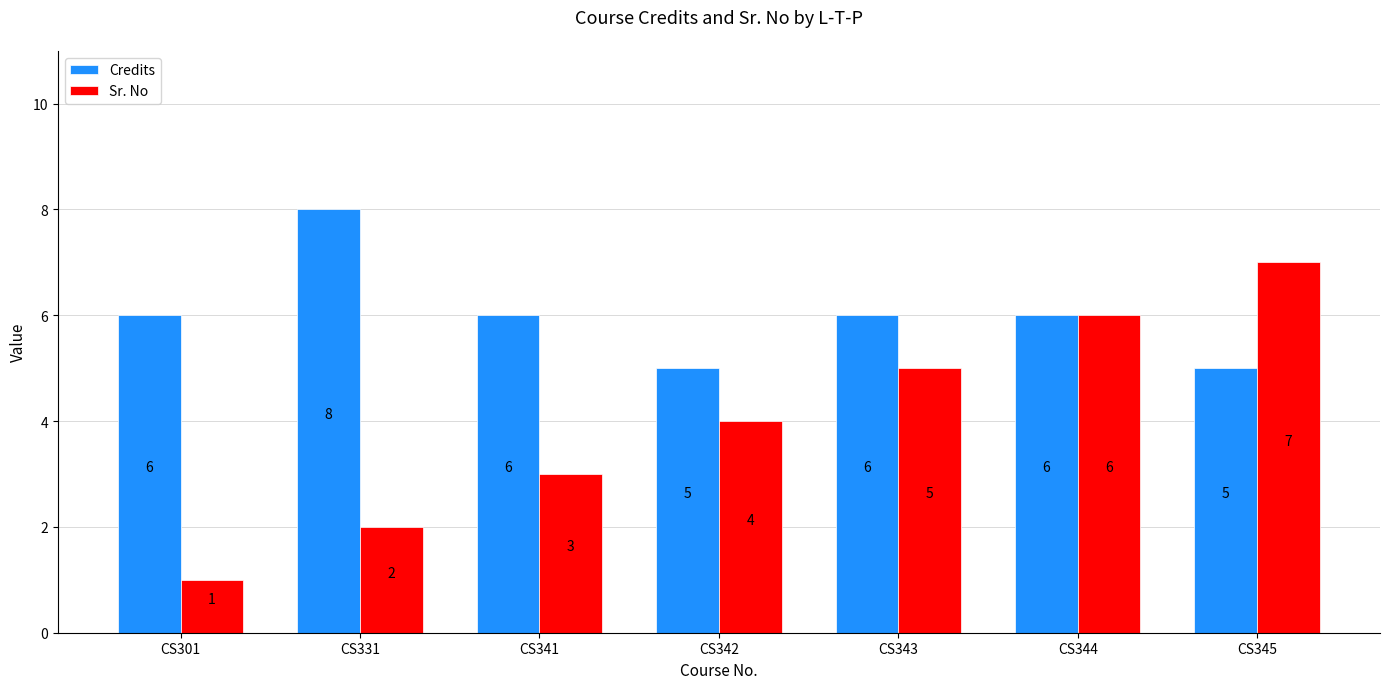

Reading left to right, transcribe all the data shown in this chart.

Credits: 6	8	6	5	6	6	5
Sr. No: 1	2	3	4	5	6	7